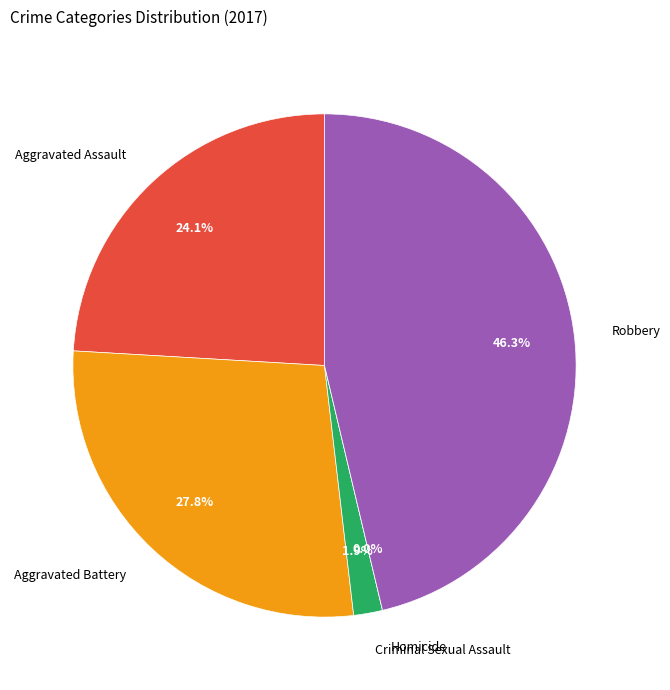

True or false: Aggravated Assault accounts for 36% of the total.

False